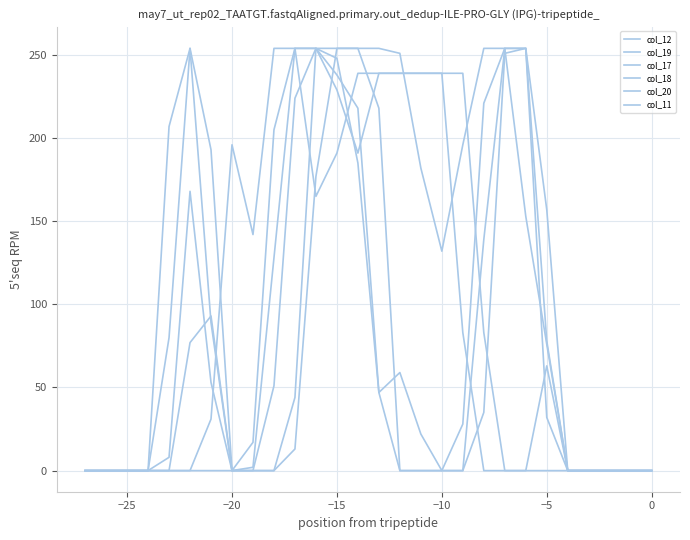

How many values in the col_11 series exceed 0?

13